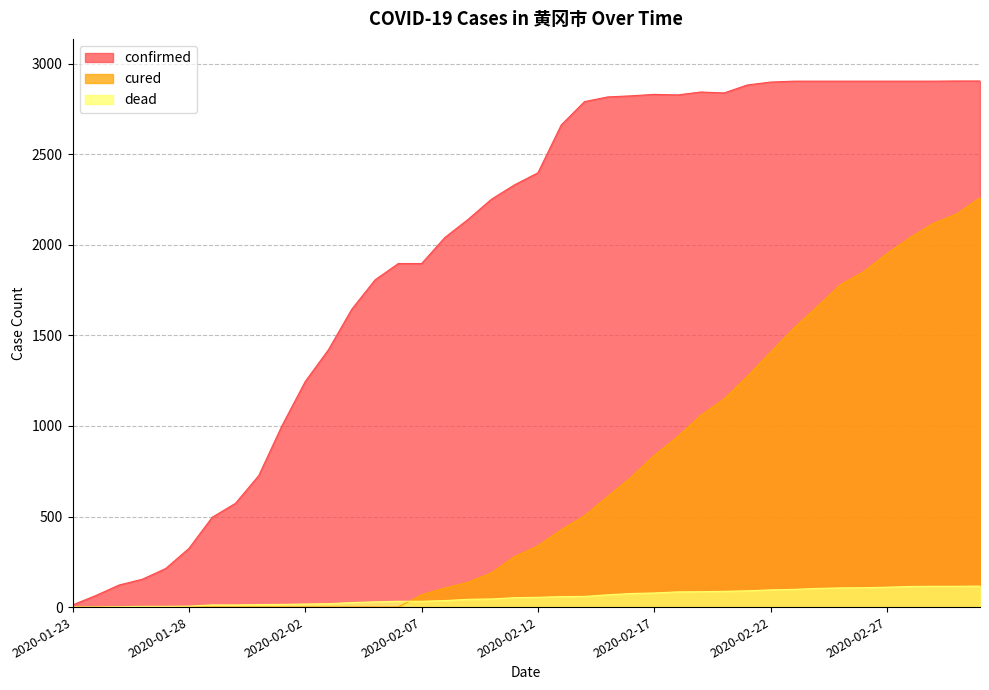

What is the label of the 13th point from the left?

2020-02-04